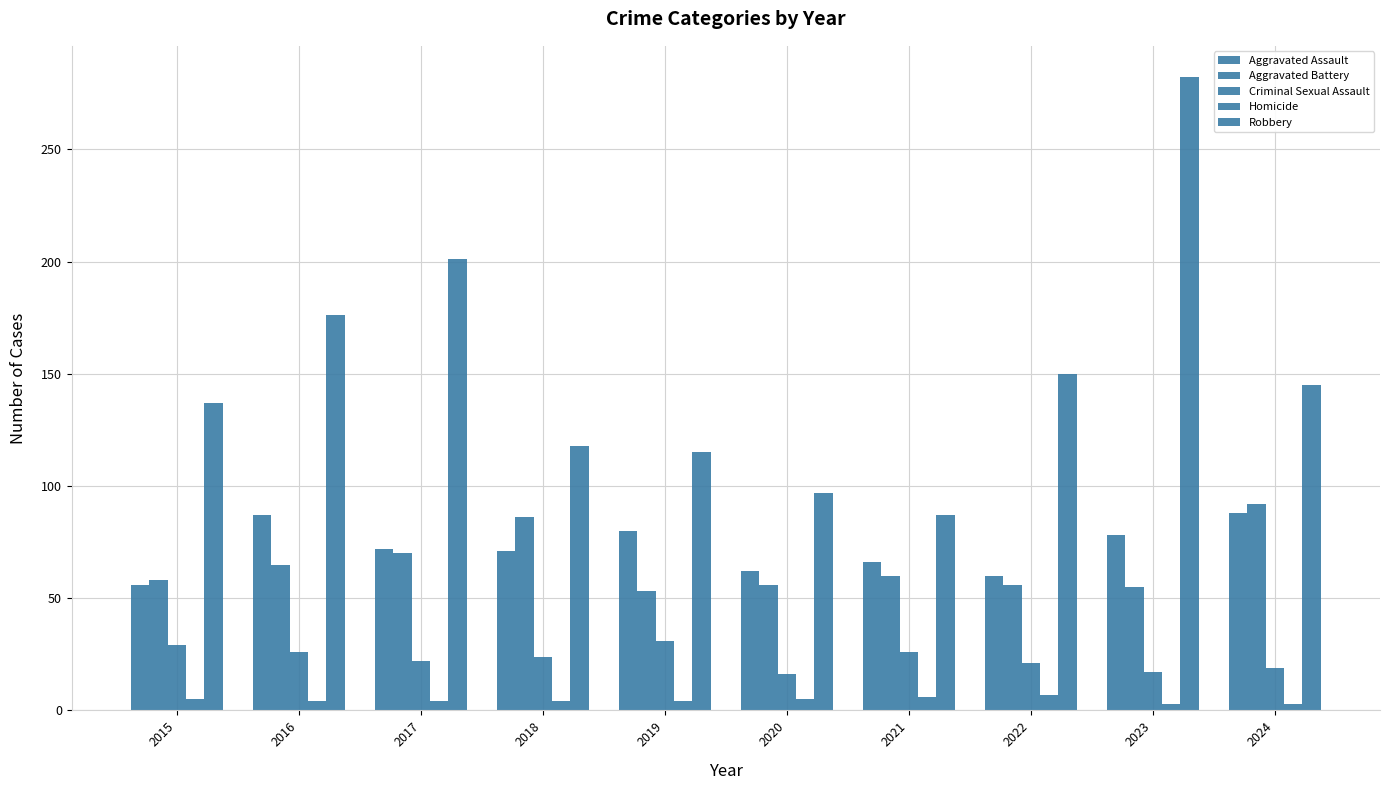

How many bars are there in each group?

5